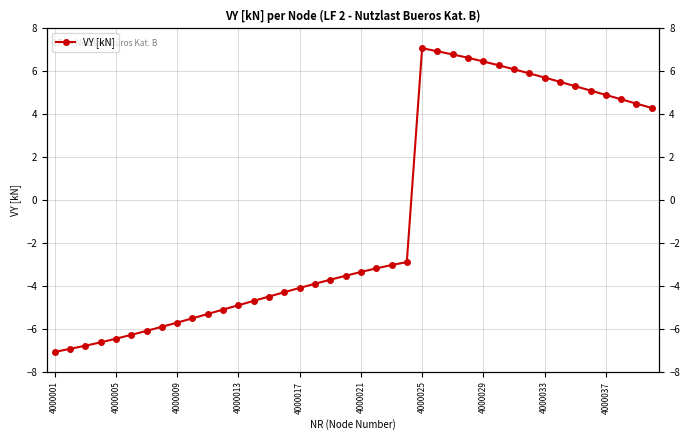

What is the smallest value displayed?

-7.1